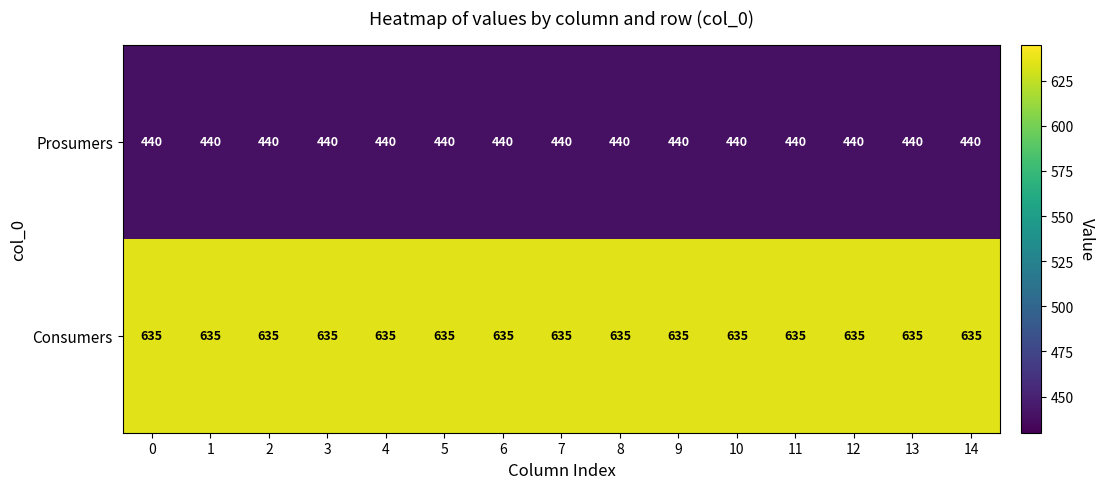

The Consumers series shows 1019 at 10. True or false?

False